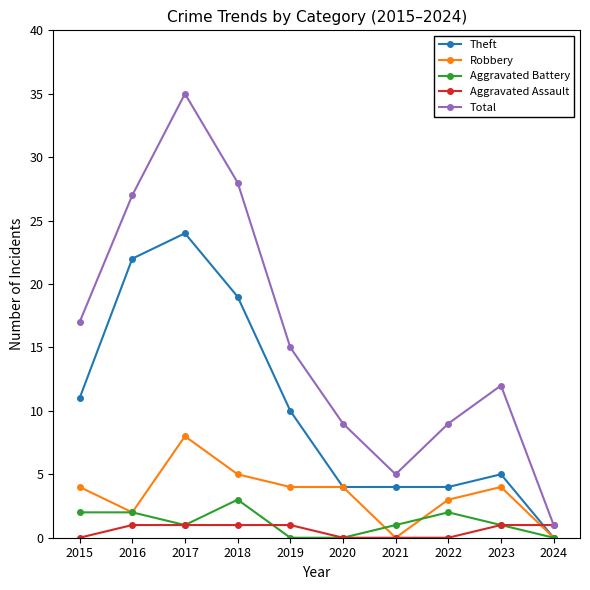

At how many categories does at least one series exceed 33?

1